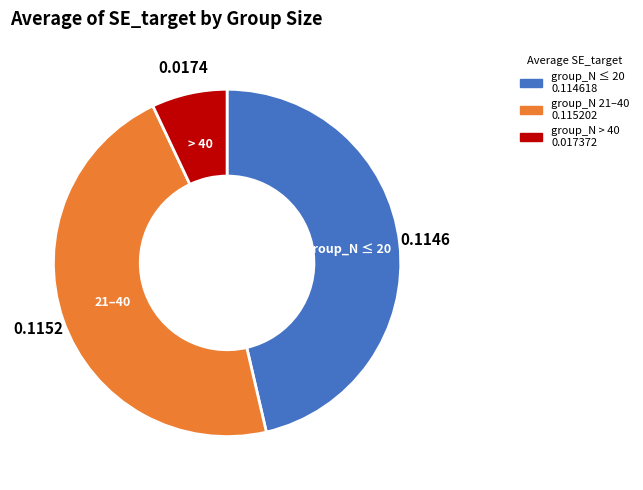

Does any single category account for the majority?

No